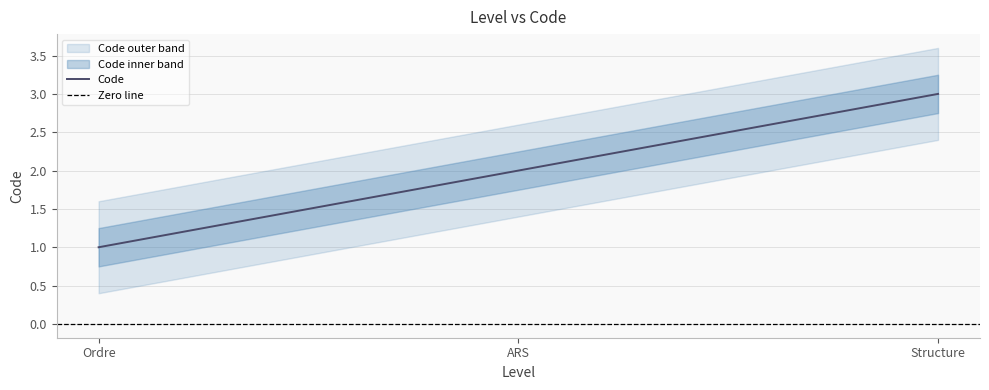

At which label does the data first exceed 2?

Structure